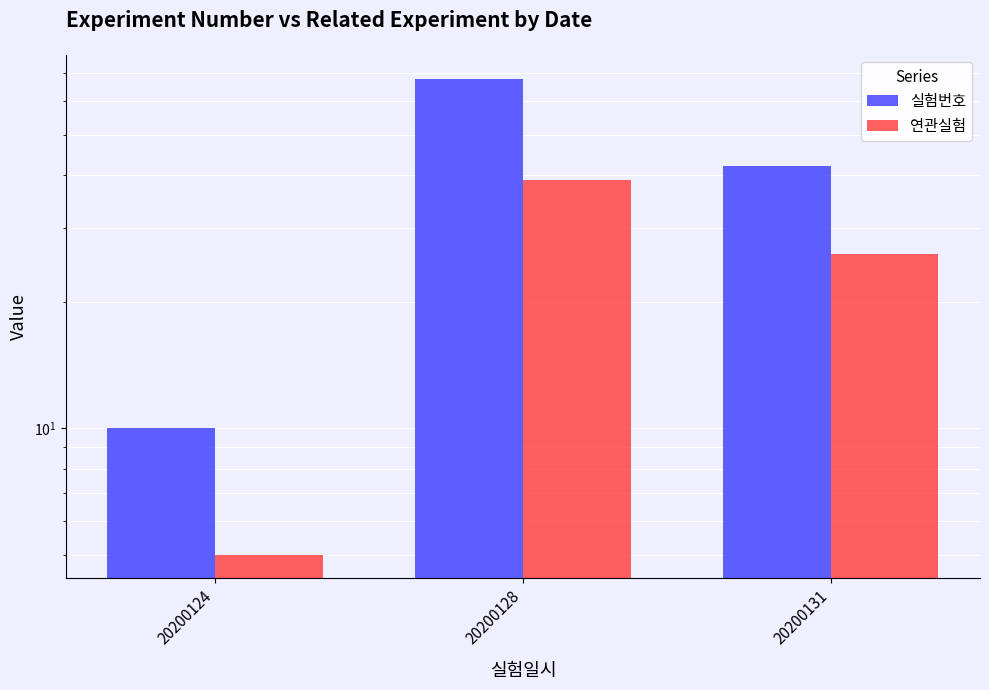

Which series changed the most between 20200124 and 20200131?

실험번호